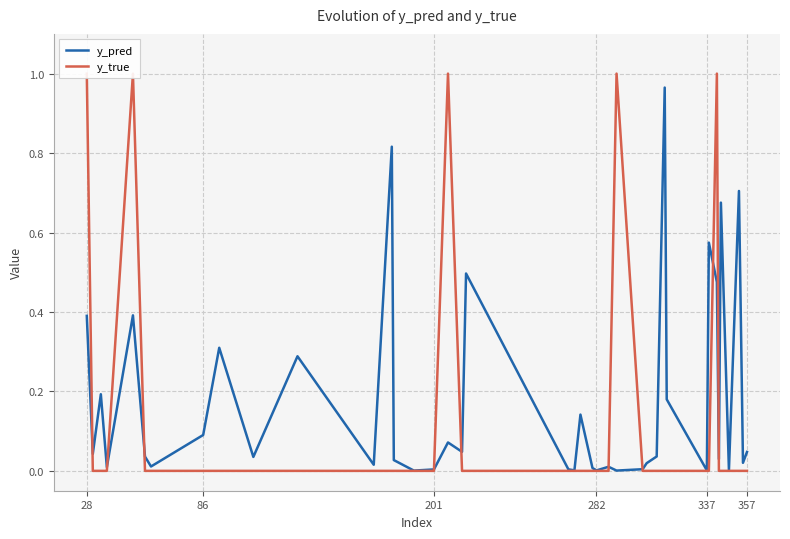

What is the difference between the maximum and minimum values in the y_pred series?

1.0